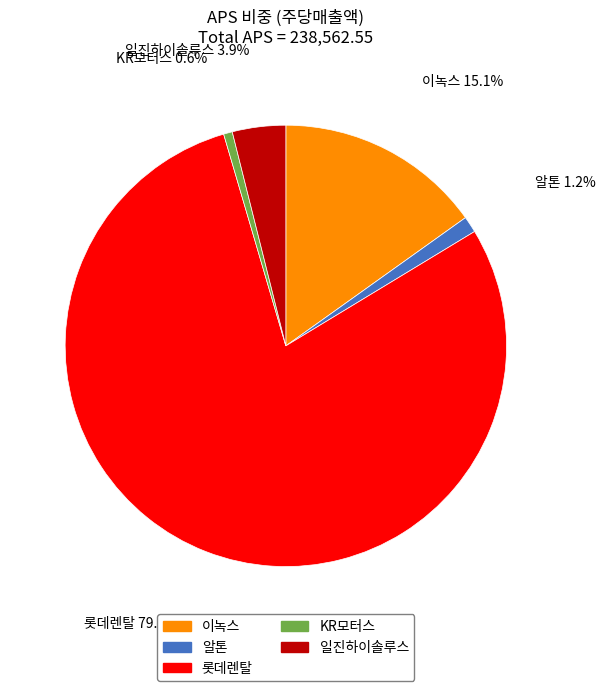

Count the number of slices in the pie.

5